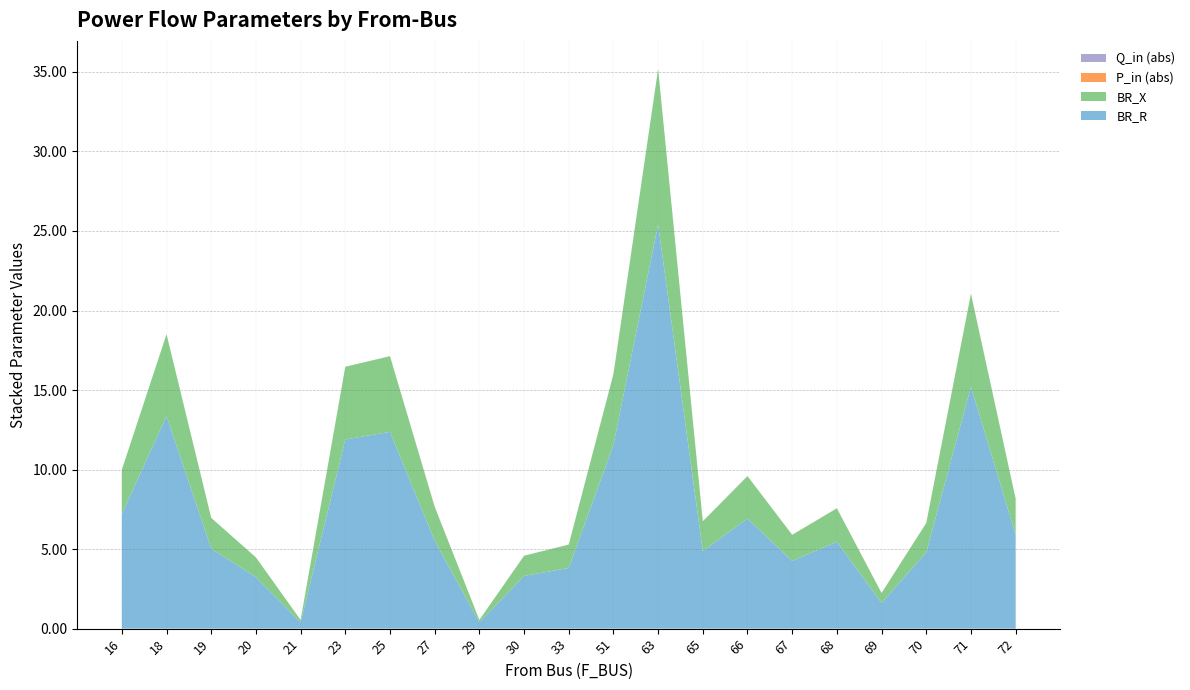

Reading left to right, list all the values displayed in this chart.

BR_R: 7.2	13.4	5.0	3.2	0.4	11.9	12.4	5.5	0.4	3.3	3.8	11.6	25.4	4.9	6.9	4.3	5.5	1.6	4.8	15.2	5.9
BR_X: 2.8	5.1	1.9	1.2	0.2	4.6	4.8	2.1	0.2	1.3	1.5	4.4	9.8	1.9	2.7	1.6	2.1	0.6	1.8	5.8	2.3
P_in_abs: 0.0	0.0	0.0	0.0	0.0	0.0	0.0	0.0	0.0	0.0	0.0	0.0	0.0	0.0	0.0	0.0	0.0	0.0	0.0	0.0	0.0
Q_in_abs: 0.0	0.0	0.0	0.0	0.0	0.0	0.0	0.0	0.0	0.0	0.0	0.0	0.0	0.0	0.0	0.0	0.0	0.0	0.0	0.0	0.0